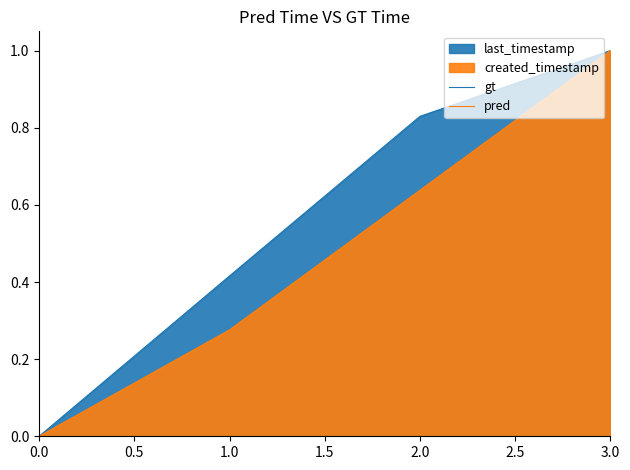

Reading left to right, transcribe all the data shown in this chart.

gt: 0.0	0.4	0.8	1.0
pred: 0.0	0.3	0.6	1.0